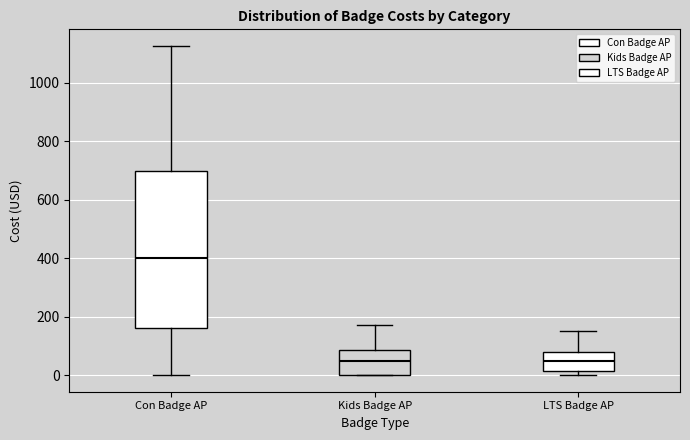

Reading left to right, transcribe this box plot: for each box, give where its median line is, the range the box spans, and where its two whiskers end, as read against the y-axis. The values are not printed on the chart, so give them approximately, as read against the axis.

Con Badge AP: median 400, box 160 to 700, whiskers 0 to 1120
Kids Badge AP: median 60, box 0 to 80, whiskers 0 to 180
LTS Badge AP: median 60, box 20 to 80, whiskers 0 to 160